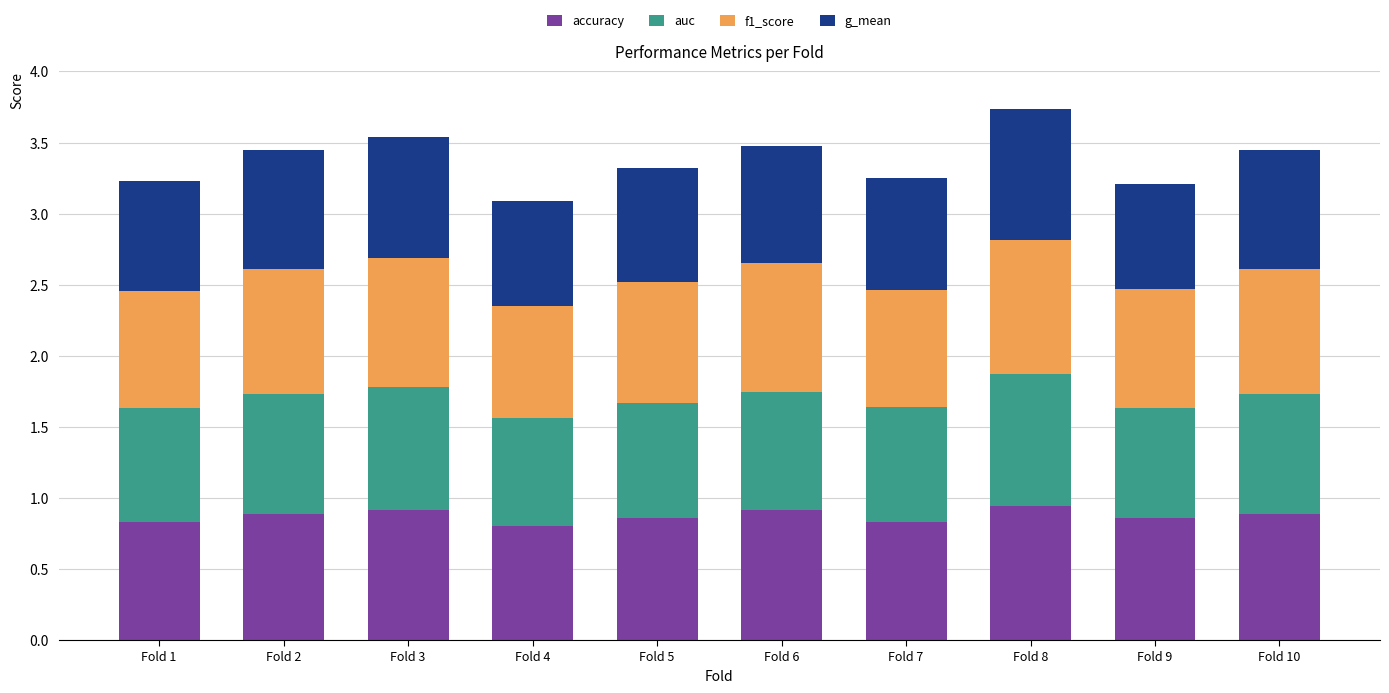

What is the total value across all series at Fold 5?

3.3